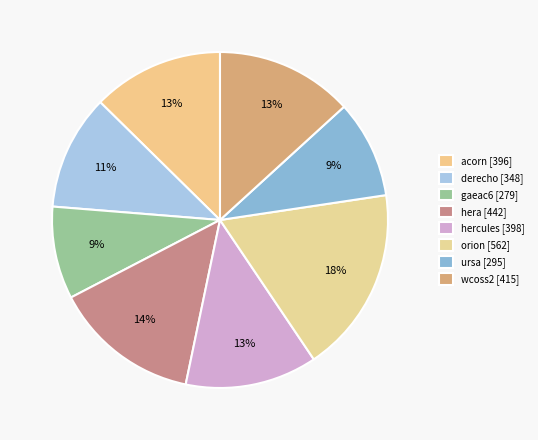

To the nearest percent, what percentage of the pie is hercules?

13%